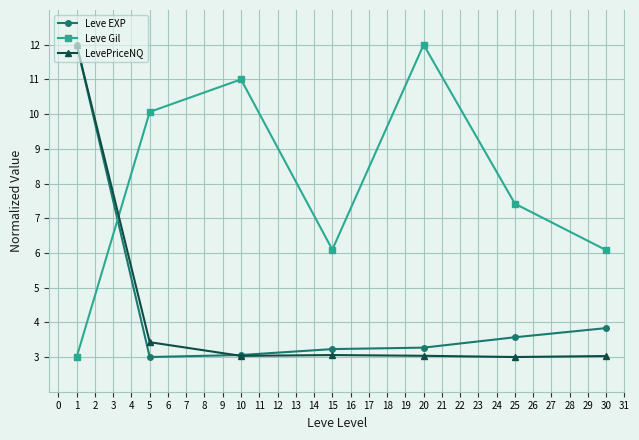

Where is Leve Gil nearest to the value 7?

25